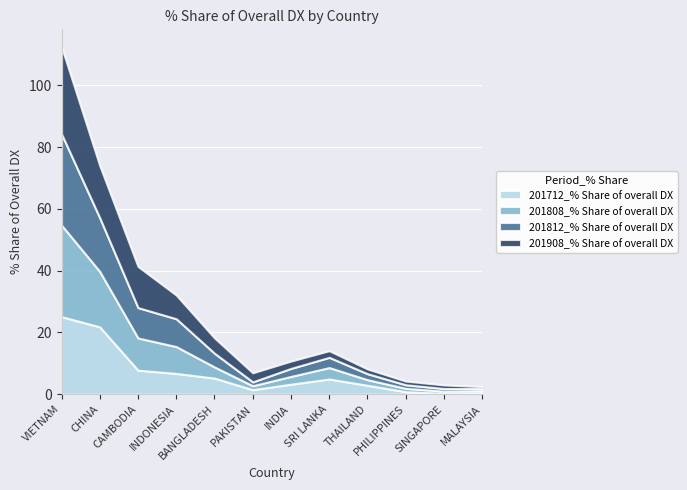

What value does the 201812_% Share of overall DX series have at CHINA?

17.4